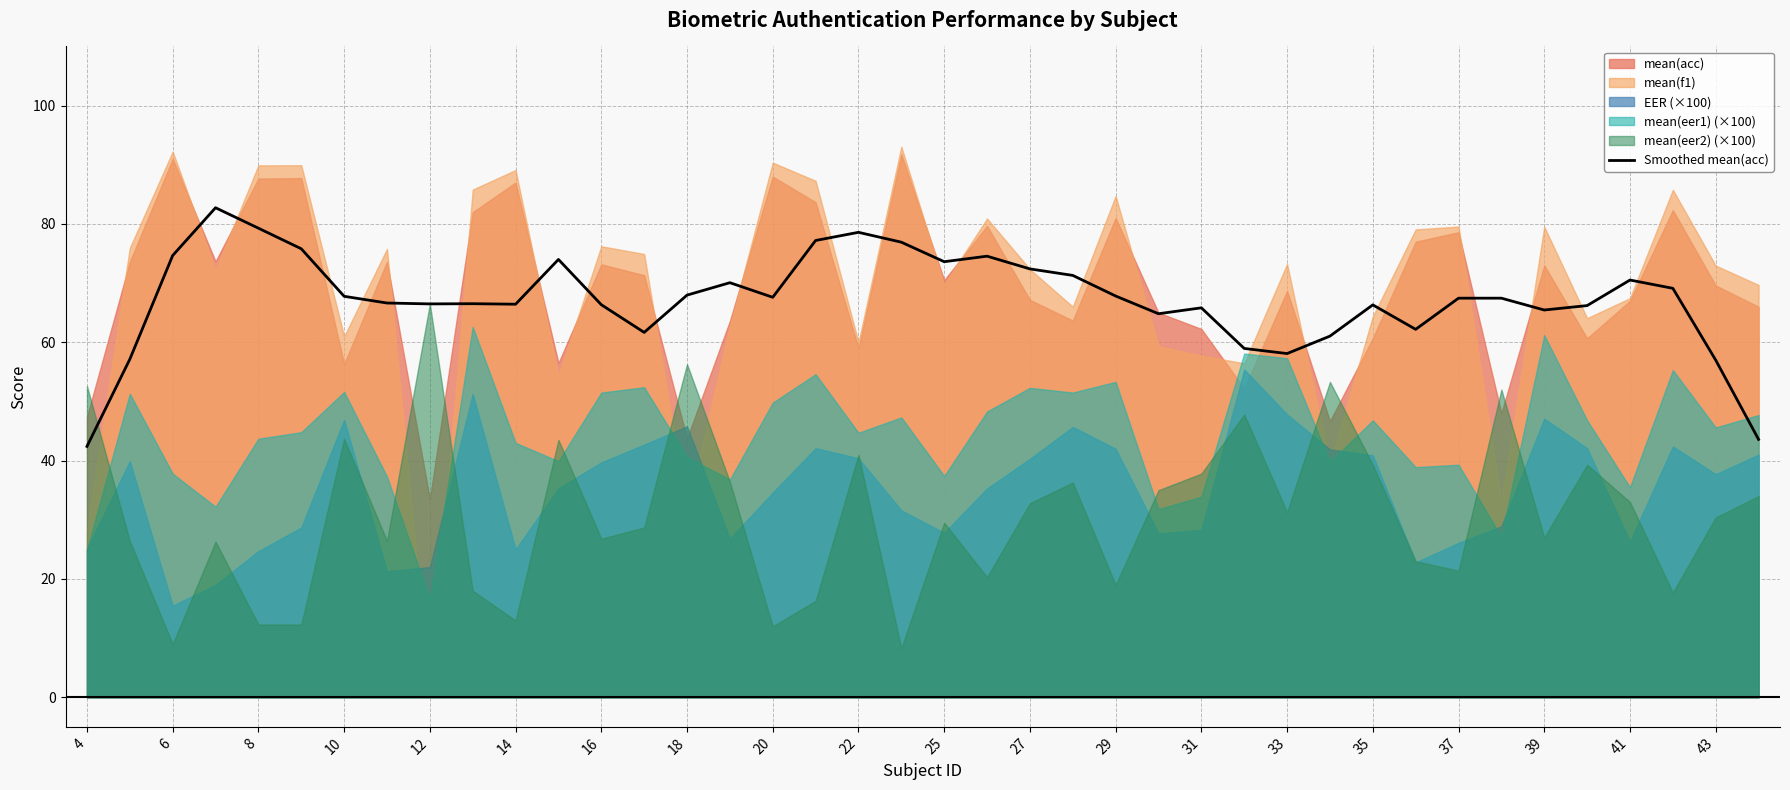

Is it true that Smoothed mean(acc) equals 65.8 at 31?

True